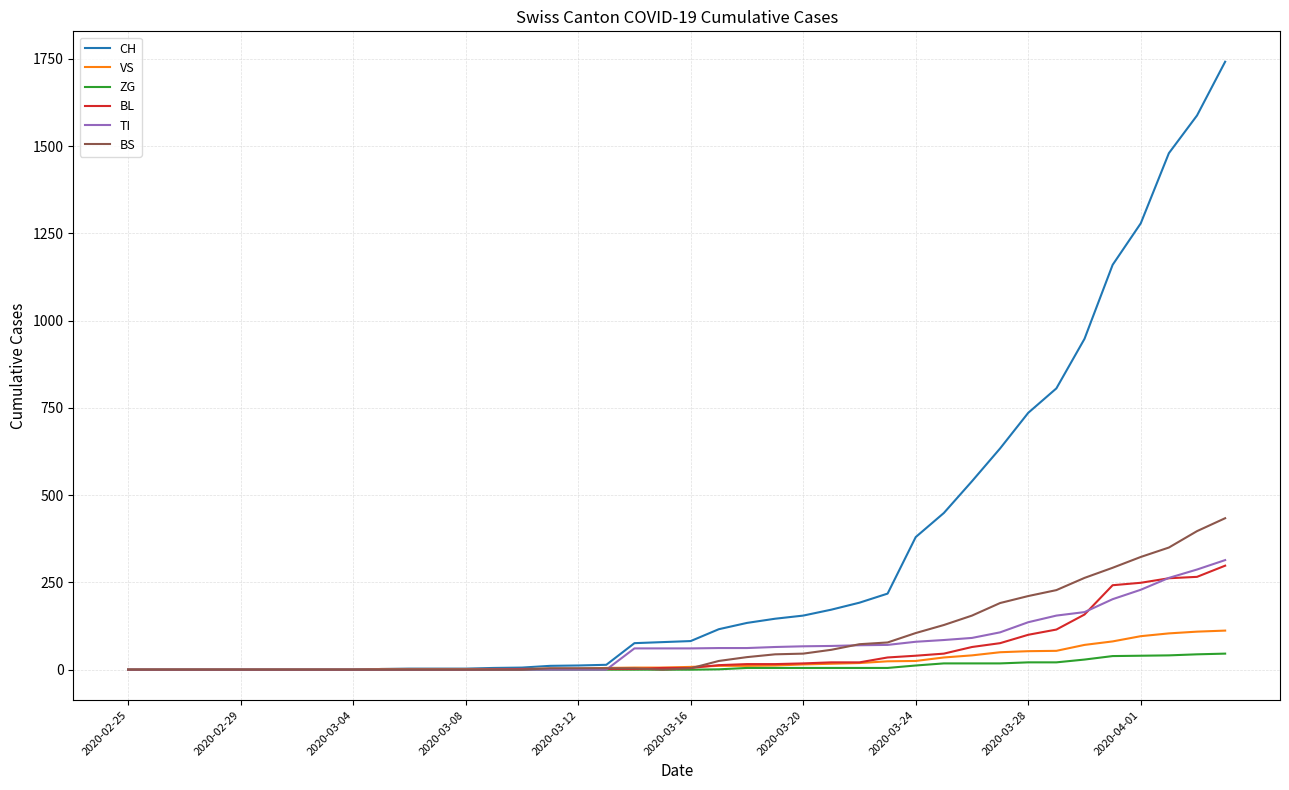

What is the maximum value for BL?

298